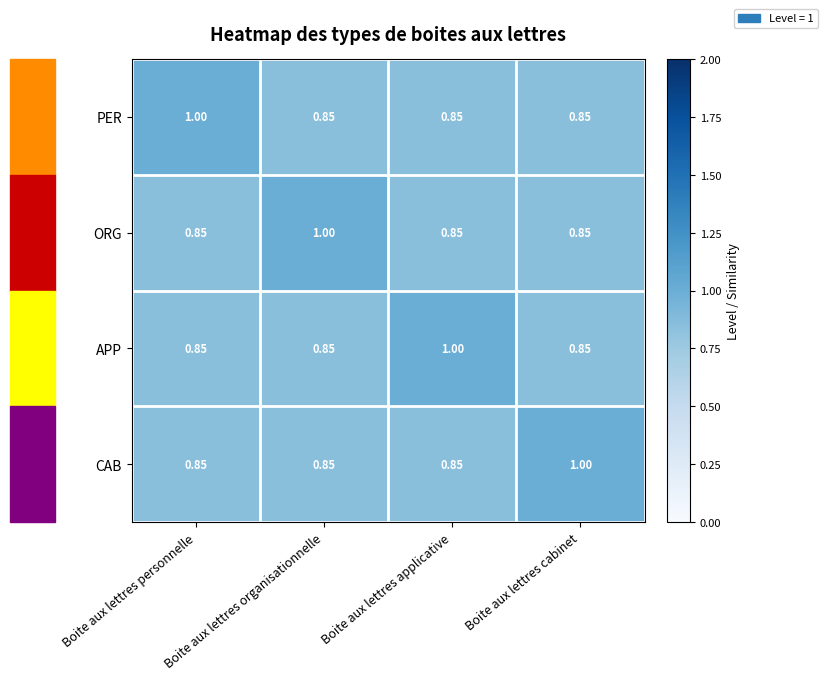

Is the value of CAB at Boite aux lettres cabinet greater than the value of PER at Boite aux lettres applicative?

Yes